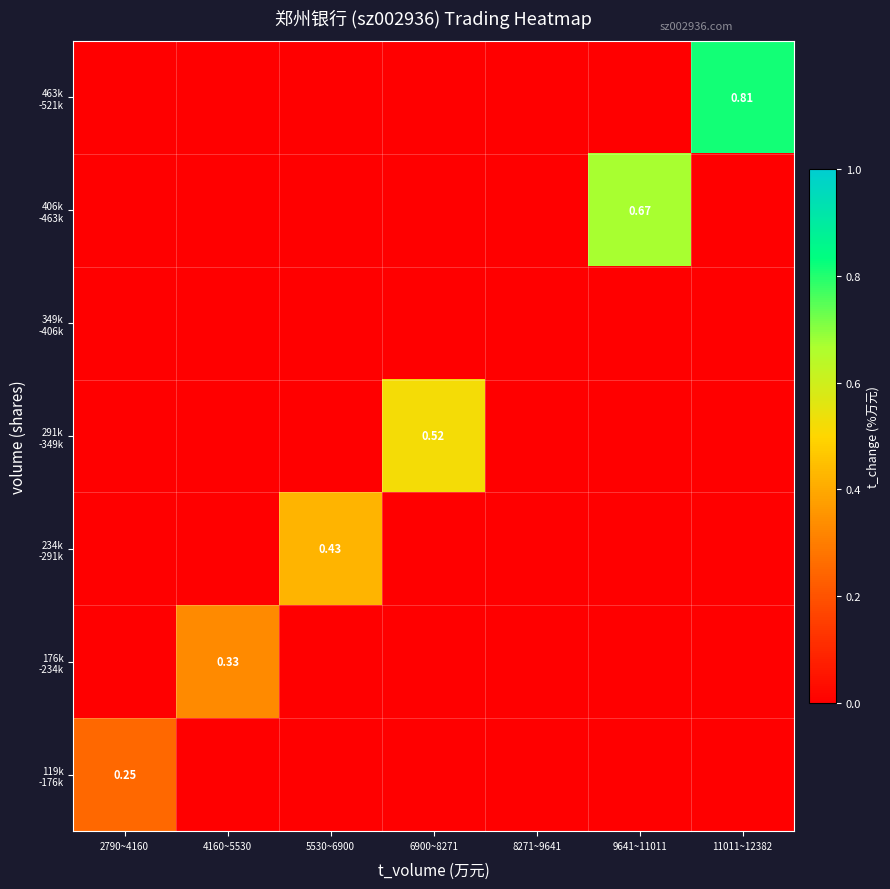

Is it true that 119k -176k equals 0.0 at 4160~5530?

True